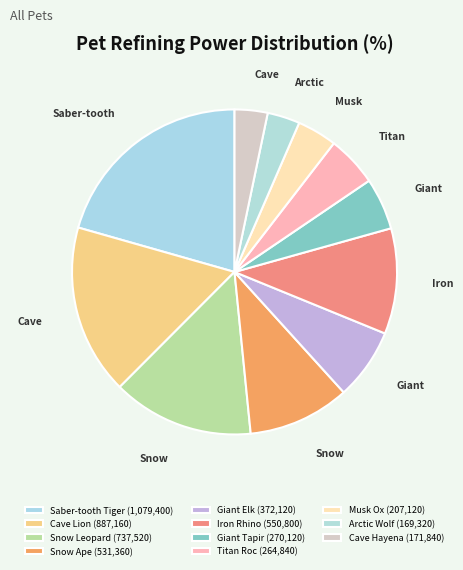

Which category has the smallest portion of the pie?

Arctic Wolf